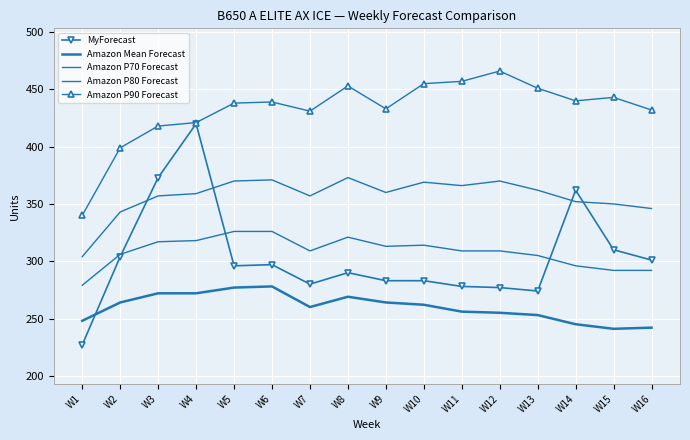

Which has a higher value, W3 or W7?

W3